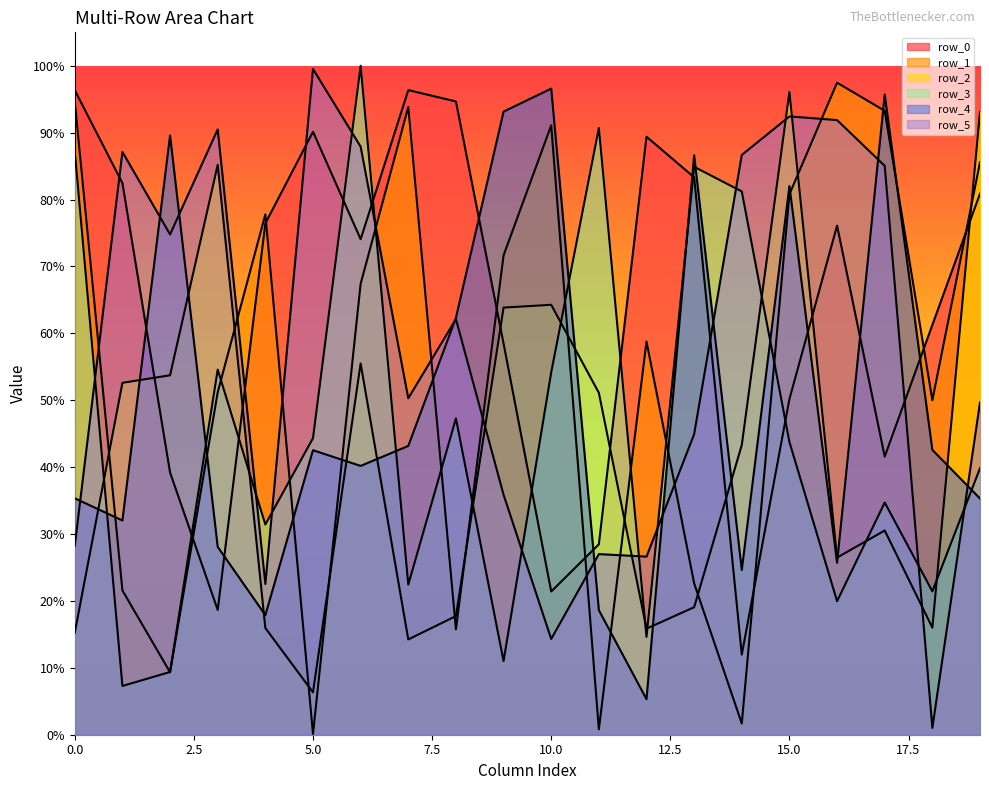

Which series has the largest total across all categories?

row_0